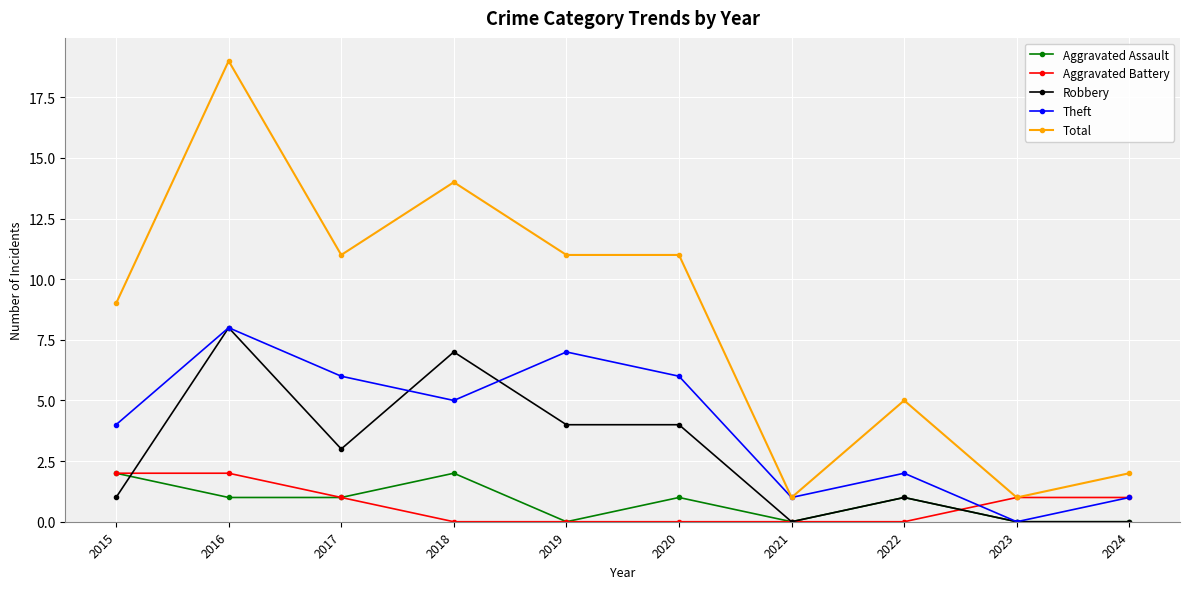

Which category has the highest value across all series?

2016